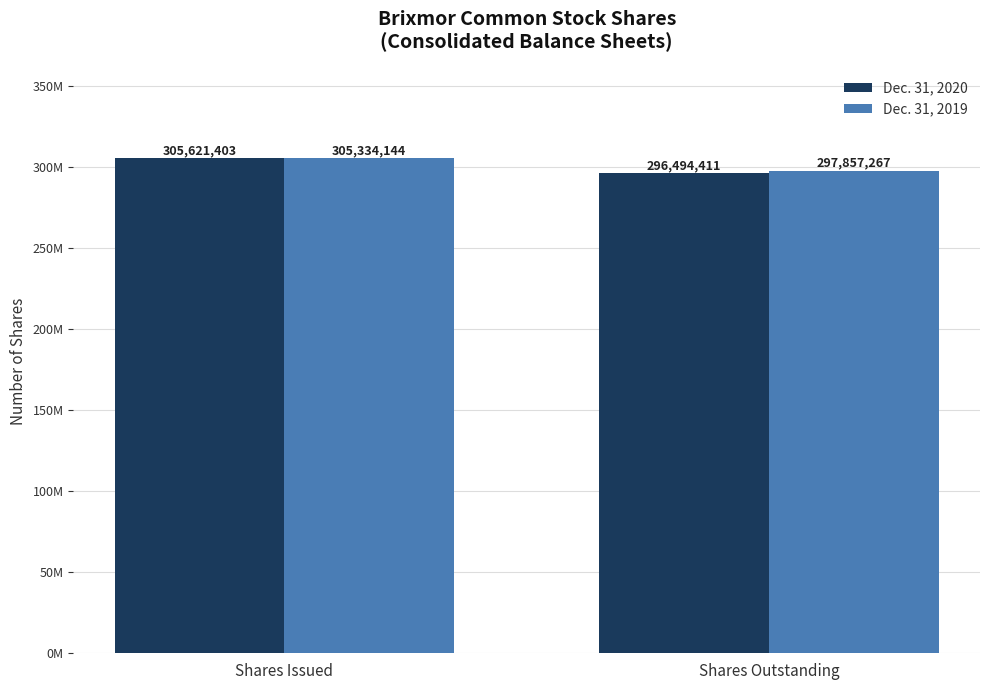

What is the label of the 1st bar from the right?

Shares Outstanding